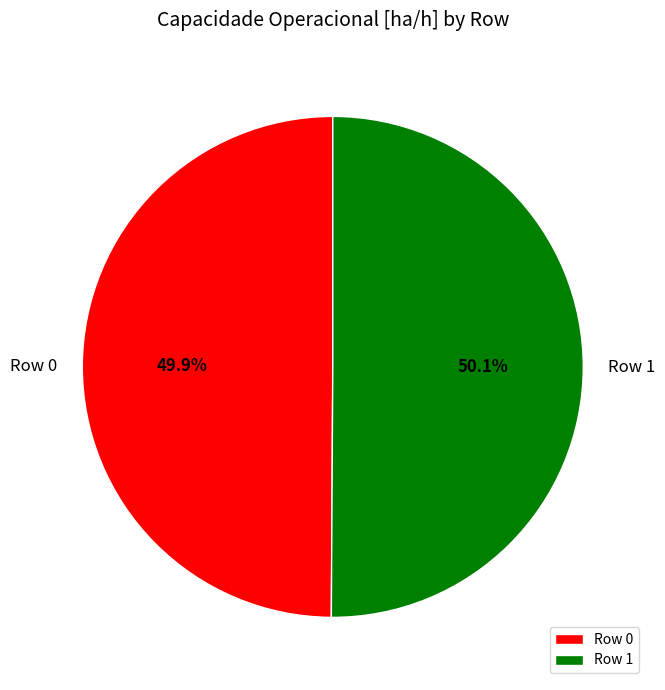

What percentage is the Row 0 slice, to the nearest percent?

50%